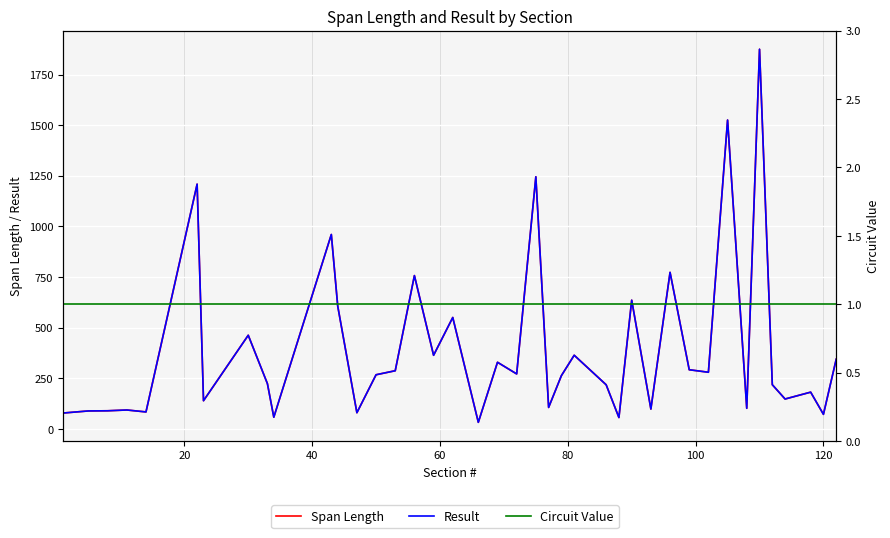

What are all the series names shown in the legend?

Span Length, Result, Circuit Value